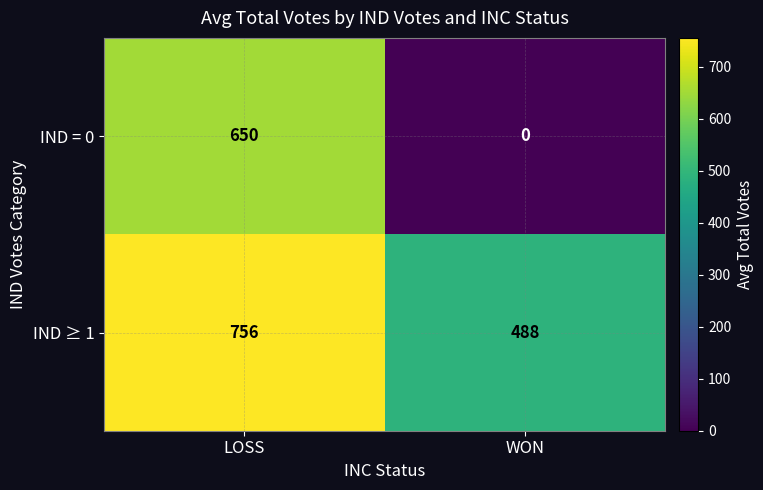

What is the difference between the maximum and minimum values in the IND = 0 series?

650